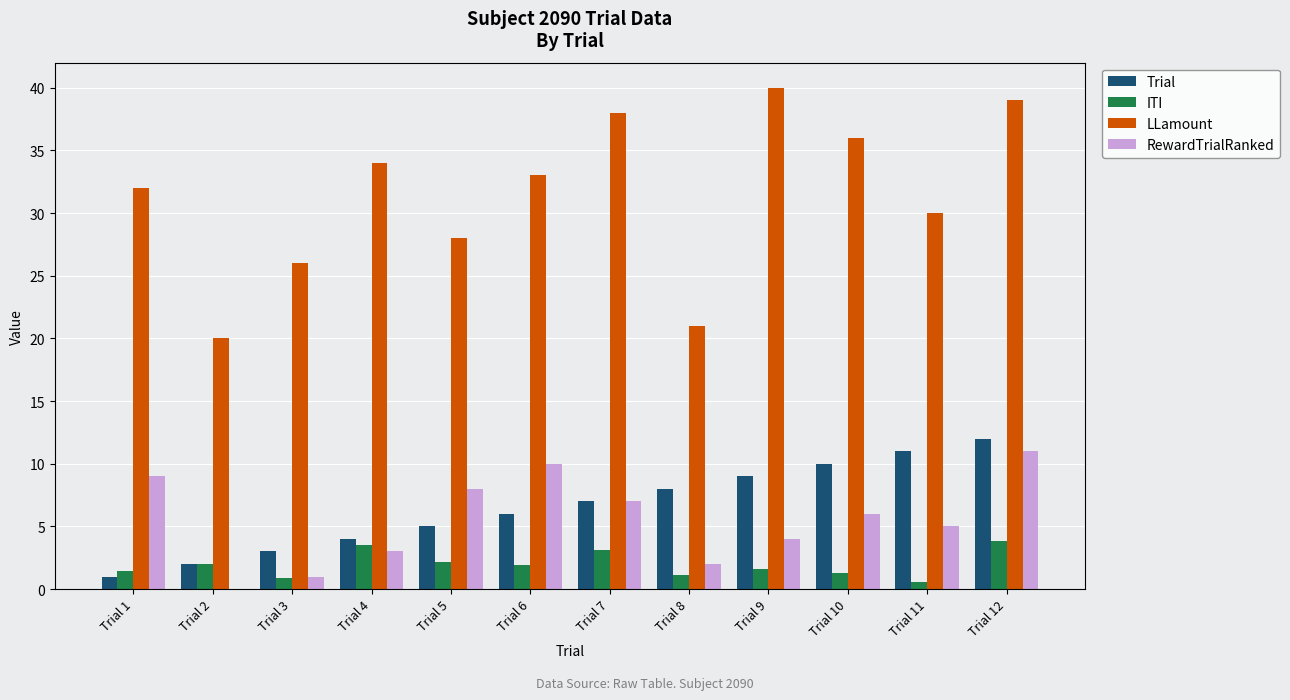

What is the sum of all Trial values?

78.0